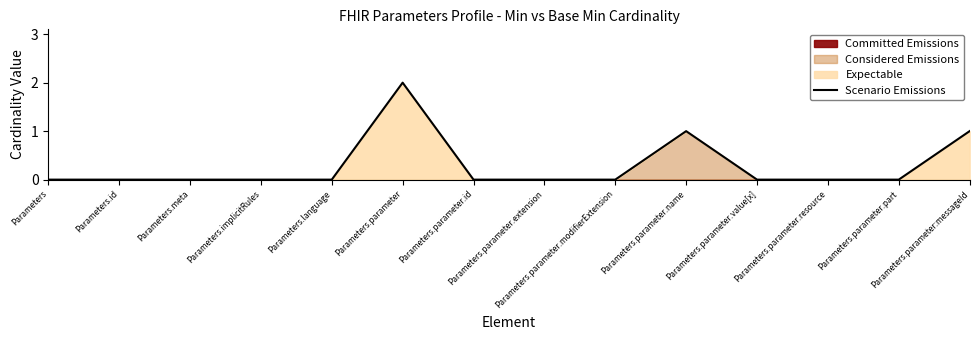

Rank the categories by value from highest to lowest.

Parameters.parameter, Parameters.parameter.name, Parameters.parameter:messageId, Parameters, Parameters.id, Parameters.meta, Parameters.implicitRules, Parameters.language, Parameters.parameter.id, Parameters.parameter.extension, Parameters.parameter.modifierExtension, Parameters.parameter.value[x], Parameters.parameter.resource, Parameters.parameter.part